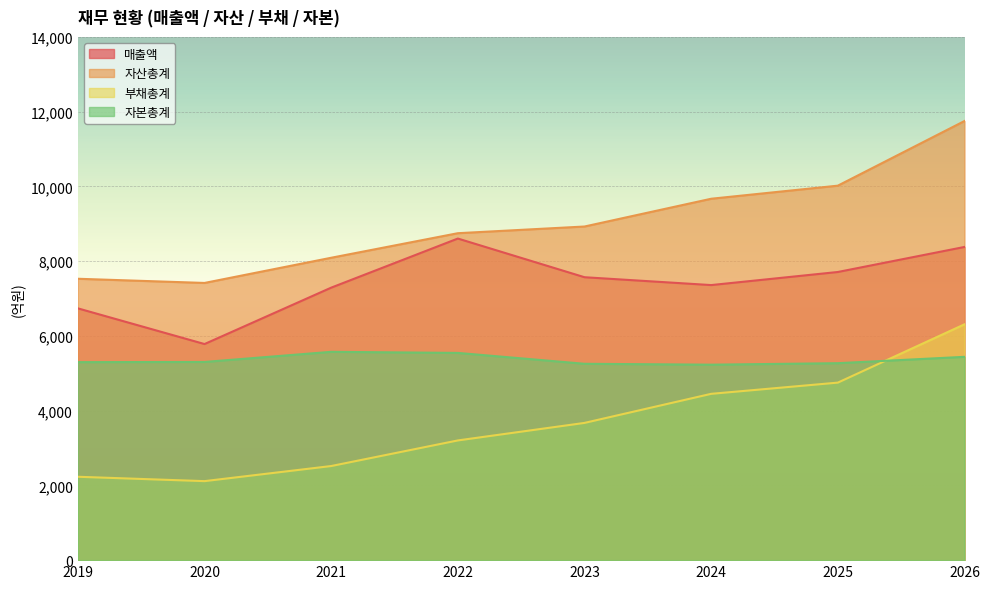

Is the value of 매출액 at 2021 greater than the value of 자산총계 at 2025?

No